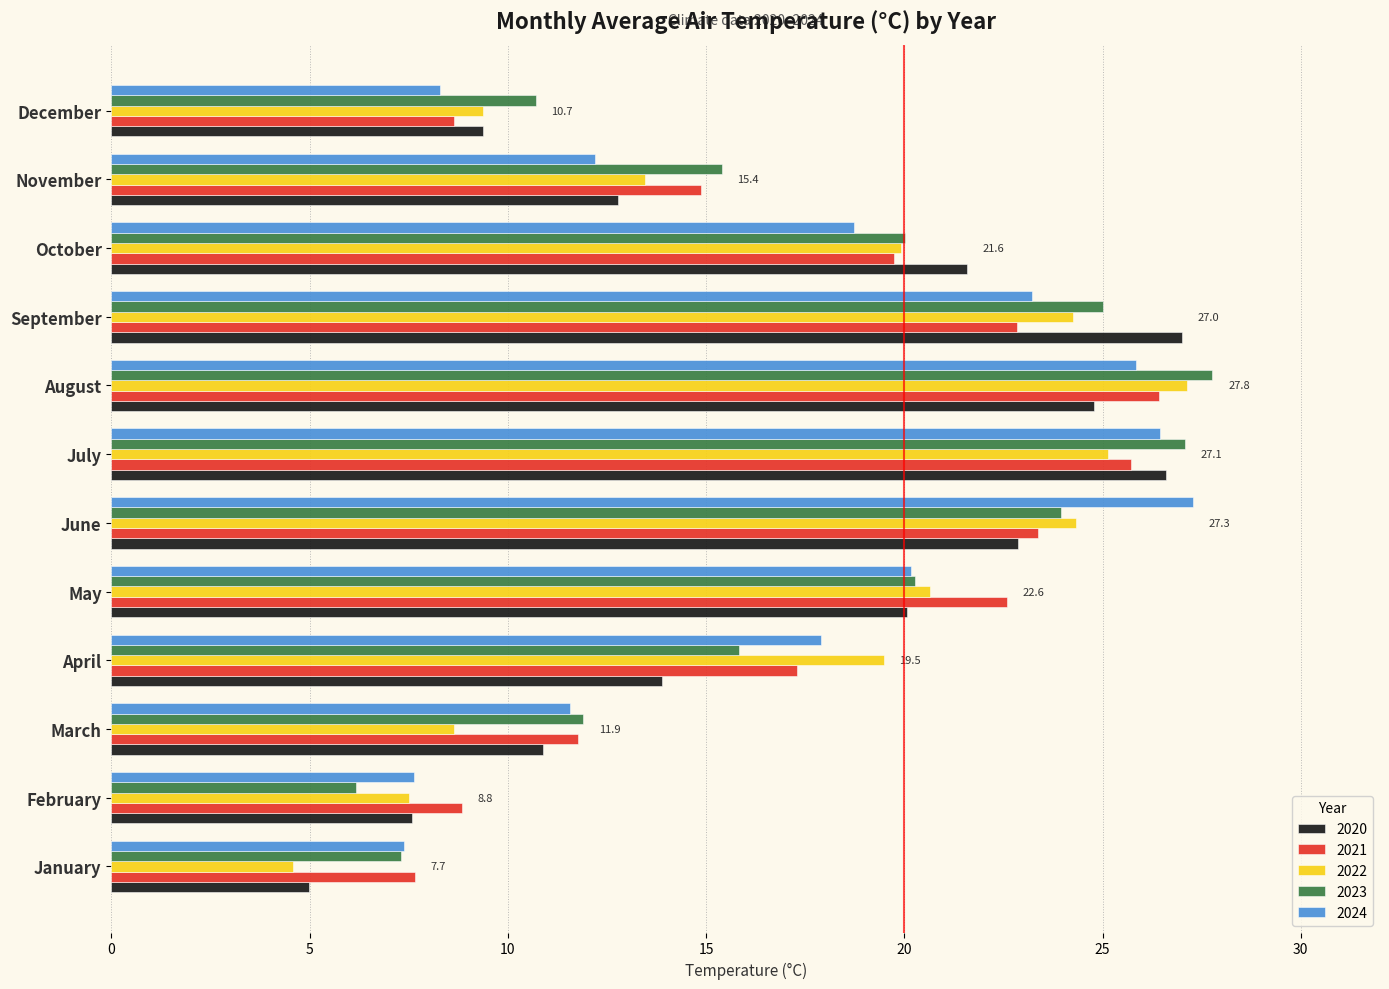

What is the average value of the 2020 series?

16.9